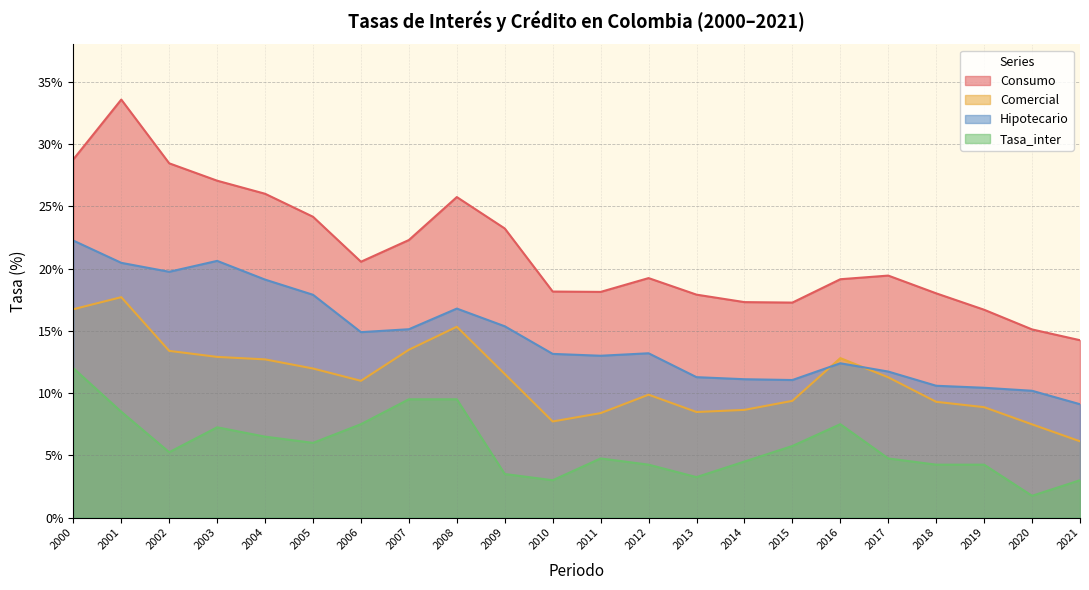

Reading left to right, extract all data points from this chart.

Consumo: 2000=28.8	2001=33.6	2002=28.4	2003=27.1	2004=26.0	2005=24.2	2006=20.5	2007=22.3	2008=25.7	2009=23.2	2010=18.2	2011=18.1	2012=19.2	2013=17.9	2014=17.3	2015=17.3	2016=19.1	2017=19.4	2018=18.0	2019=16.7	2020=15.1	2021=14.2
Comercial: 2000=16.7	2001=17.7	2002=13.4	2003=12.9	2004=12.7	2005=12.0	2006=11.0	2007=13.5	2008=15.3	2009=11.5	2010=7.7	2011=8.4	2012=9.9	2013=8.5	2014=8.6	2015=9.4	2016=12.8	2017=11.3	2018=9.3	2019=8.9	2020=7.5	2021=6.1
Hipotecario: 2000=22.2	2001=20.5	2002=19.7	2003=20.6	2004=19.1	2005=17.9	2006=14.9	2007=15.1	2008=16.8	2009=15.4	2010=13.1	2011=13.0	2012=13.2	2013=11.3	2014=11.1	2015=11.0	2016=12.4	2017=11.7	2018=10.6	2019=10.4	2020=10.2	2021=9.1
Tasa_inter: 2000=12.0	2001=8.5	2002=5.2	2003=7.2	2004=6.5	2005=6.0	2006=7.5	2007=9.5	2008=9.5	2009=3.5	2010=3.0	2011=4.8	2012=4.2	2013=3.2	2014=4.5	2015=5.8	2016=7.5	2017=4.8	2018=4.2	2019=4.2	2020=1.8	2021=3.0